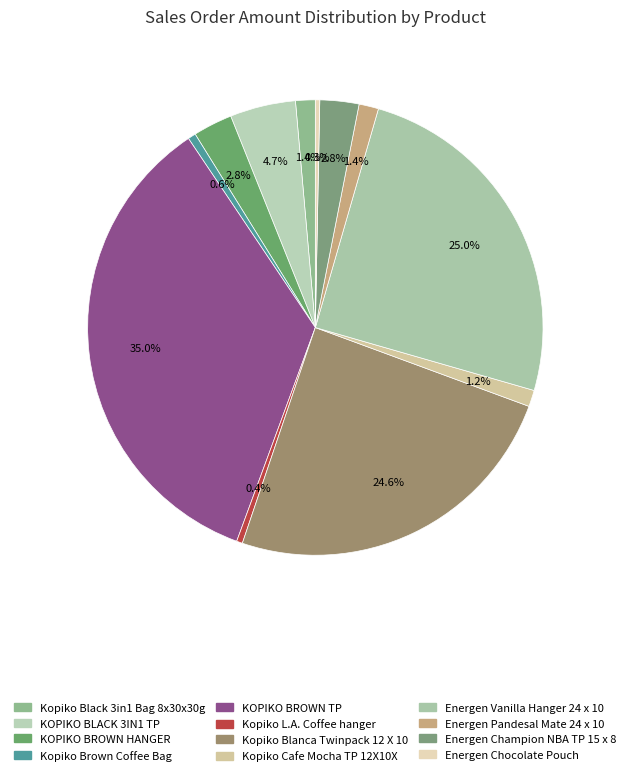

Which slice is the largest?

KOPIKO BROWN TP